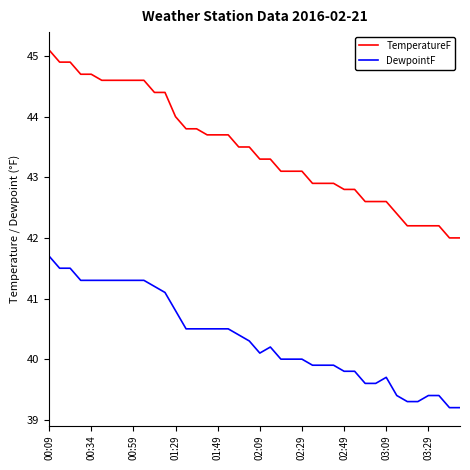

True or false: TemperatureF and DewpointF intersect in this chart.

False